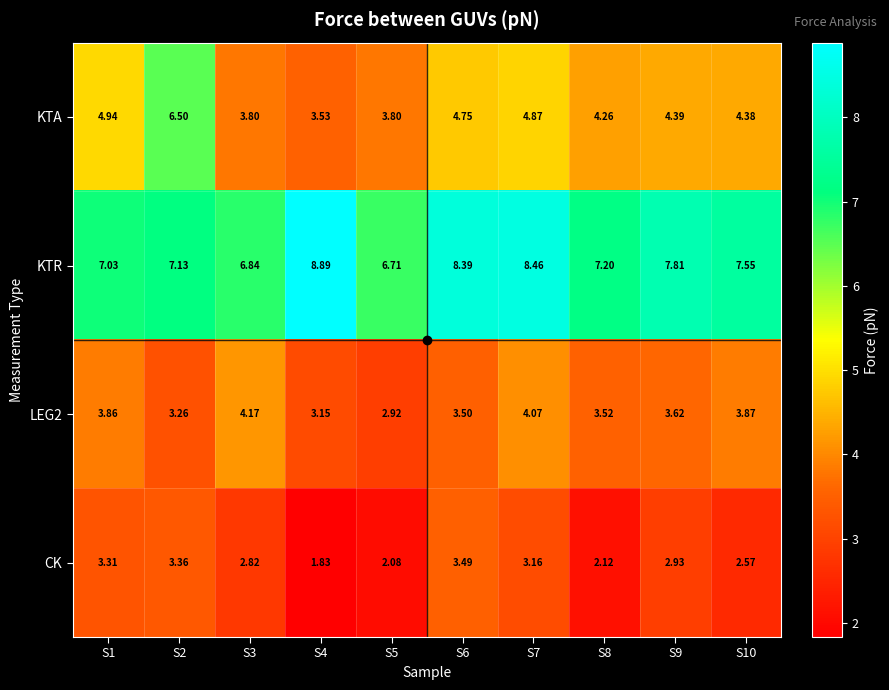

Count the number of data series in this chart.

4